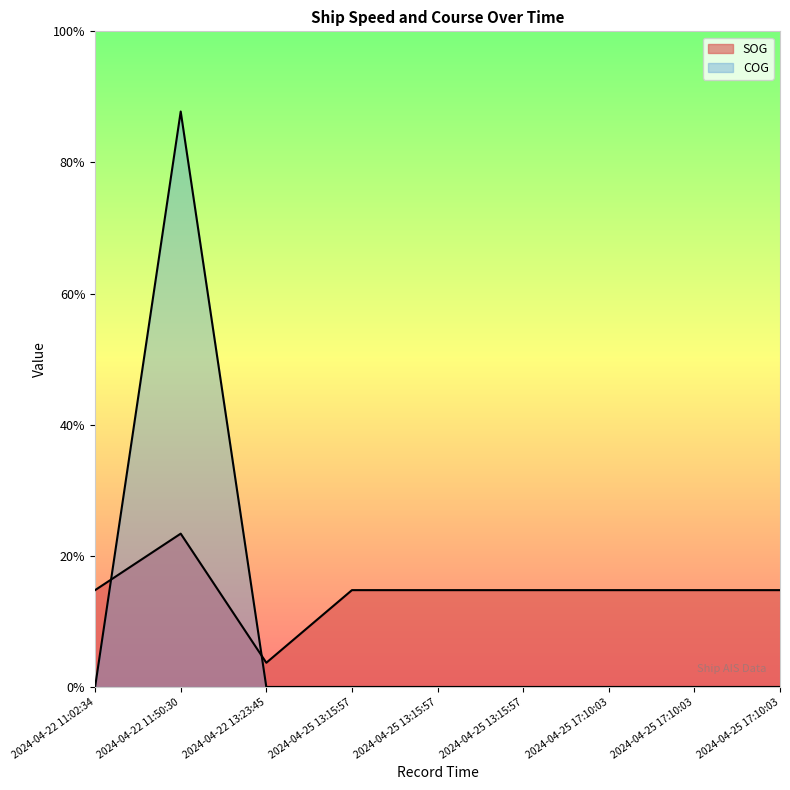

What is the difference between the maximum and minimum values in the COG series?

228.2